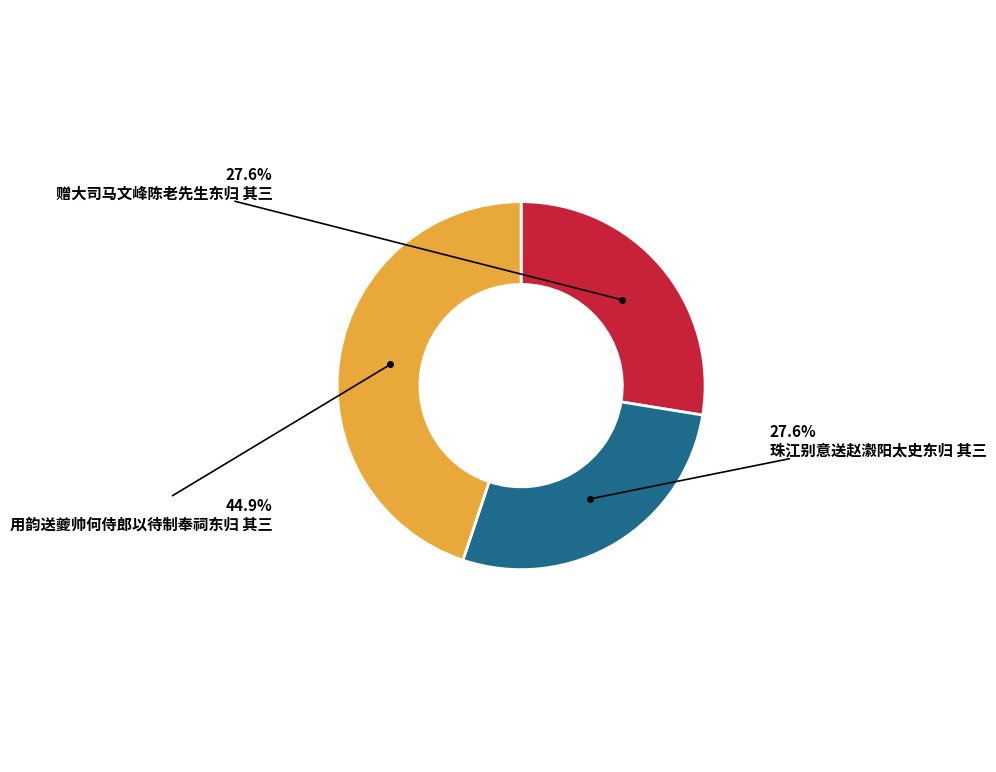

Is there any slice that represents more than half of the pie?

No